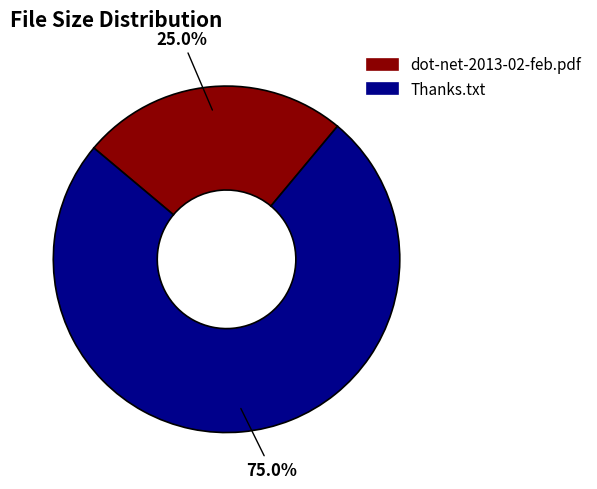

Is it true that dot-net-2013-02-feb.pdf is 17% of the pie?

False